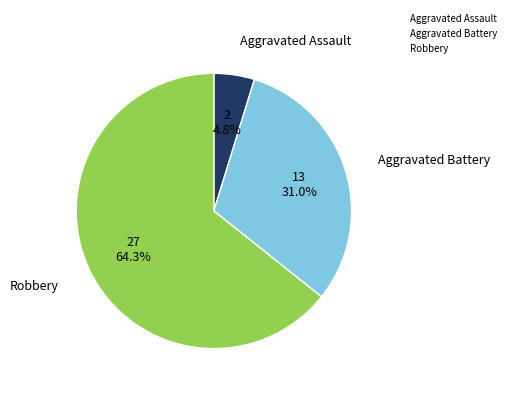

How much of the chart is everything except Aggravated Battery?

69.0%